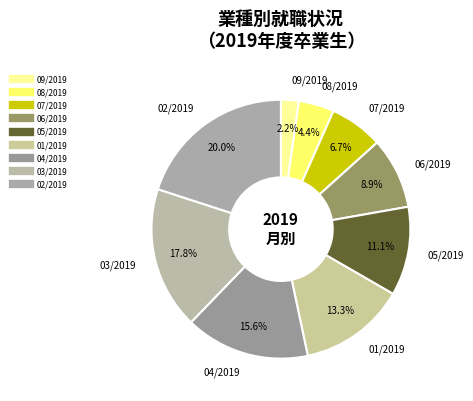

How many slices are in this pie chart?

9